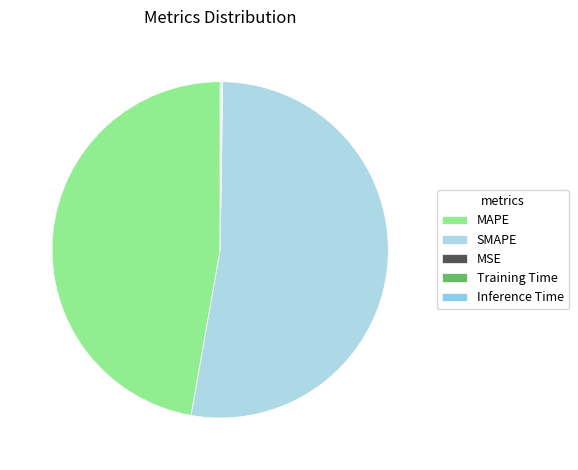

To the nearest percent, what is the average slice percentage?

20%